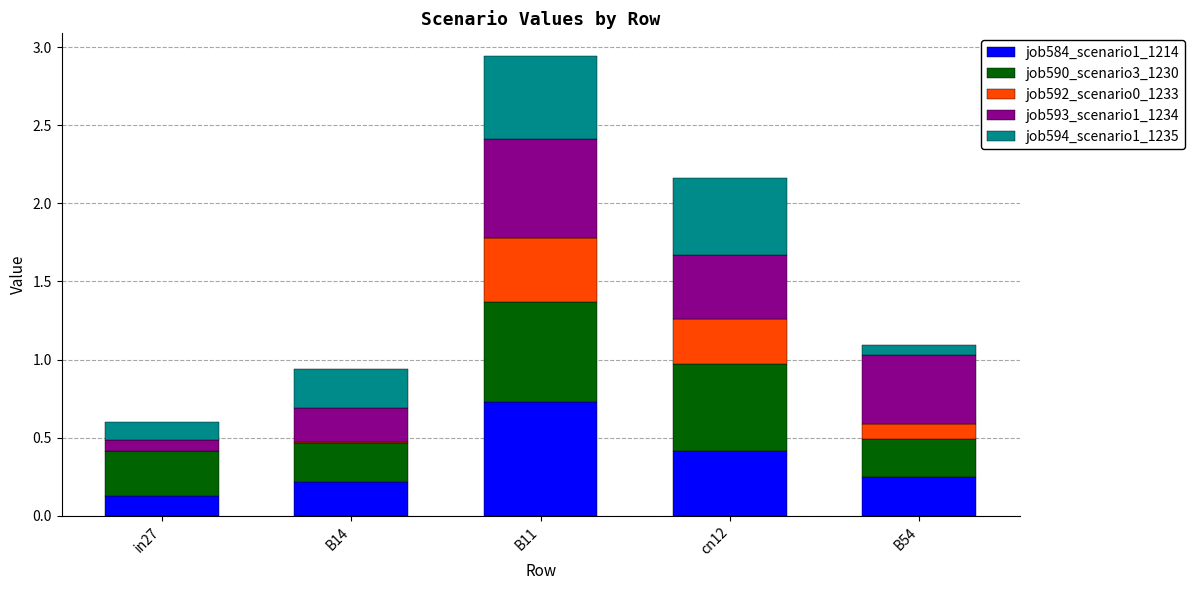

Which category has the highest value in the job584_scenario1_1214 series?

B11